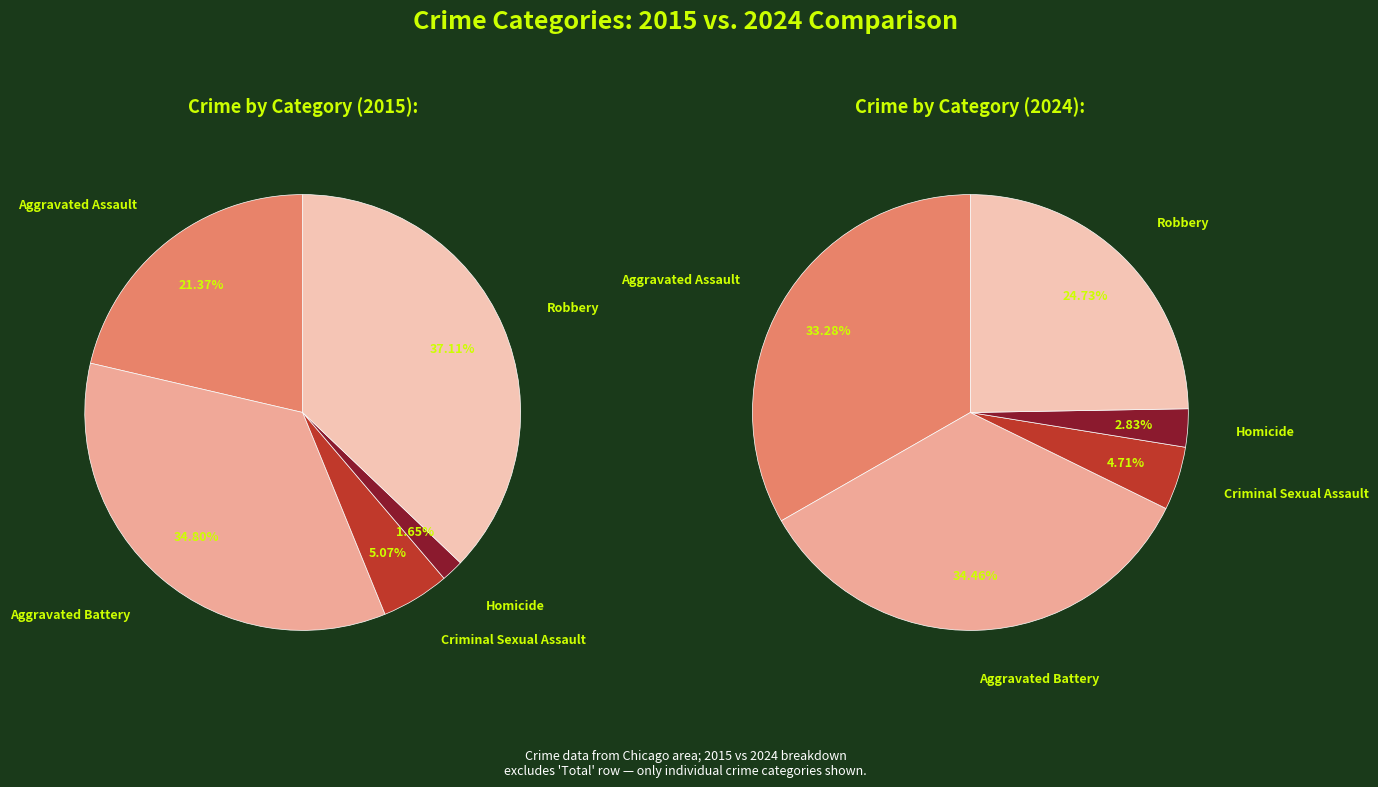

Is the sum of Criminal Sexual Assault and Aggravated Battery greater than half?

No